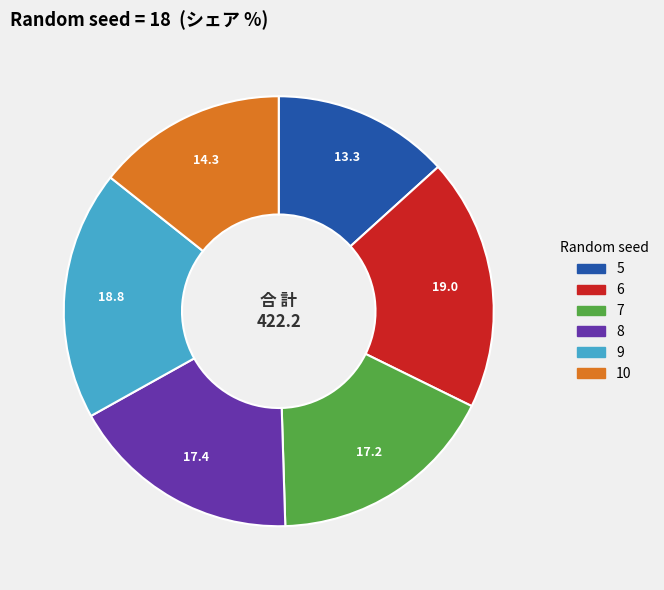

Count the number of slices in the pie.

6